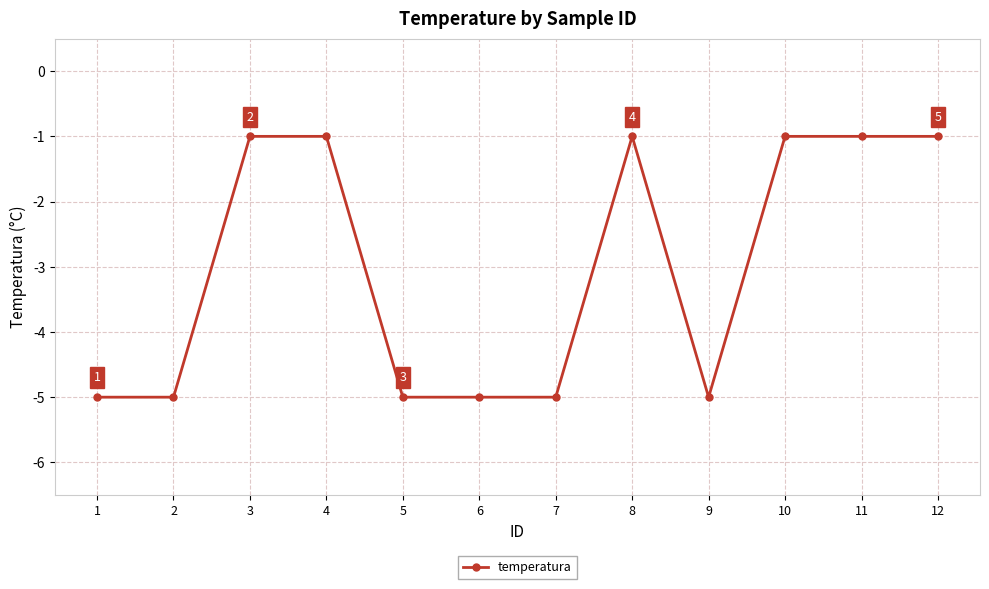

Which has a higher value, 8 or 7?

8